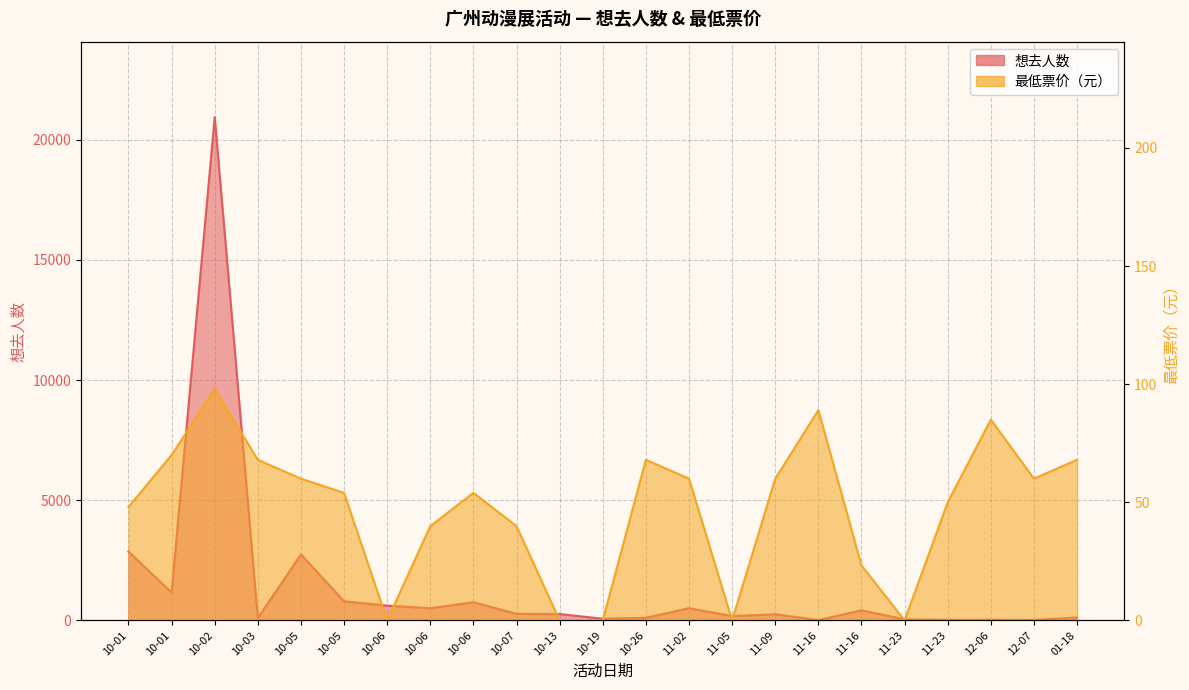

What is the difference between the highest and lowest values at 11-23?

47.0